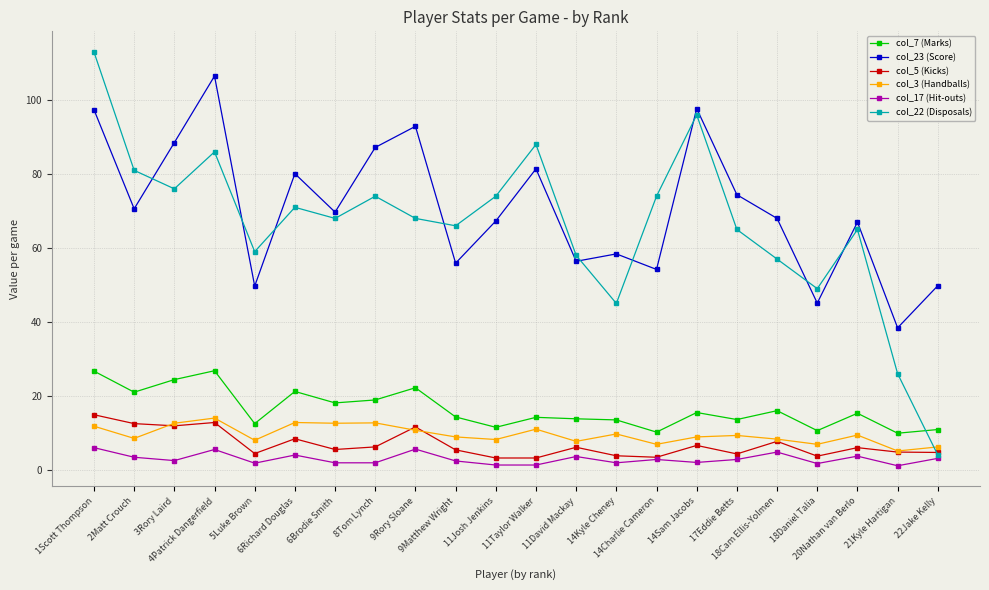

What is the label of the 17th point from the left?

17Eddie Betts